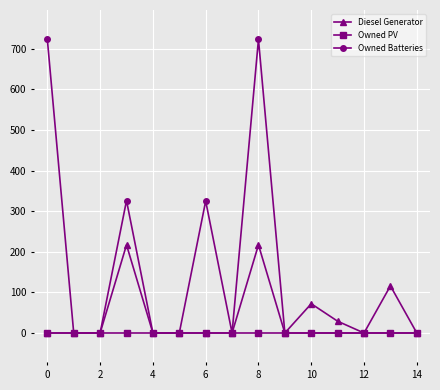

What is the maximum value shown in the chart?

723.0